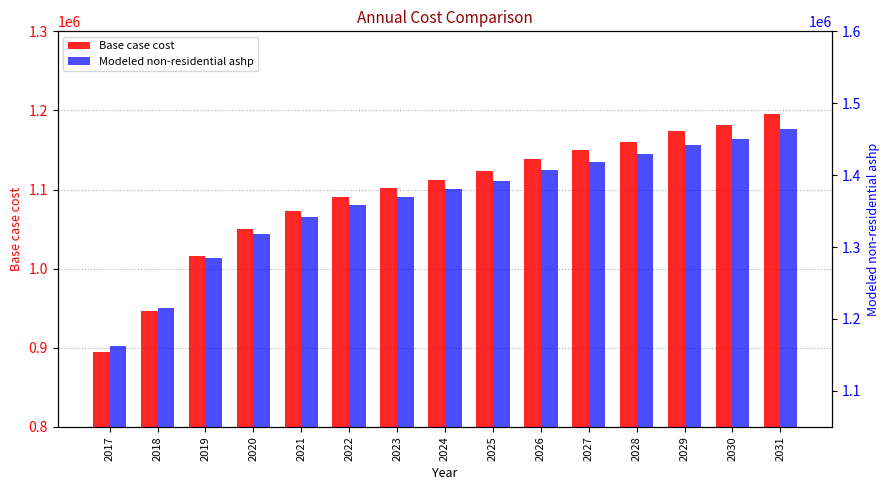

What is the maximum value for Modeled non-residential ashp?

1463900.6